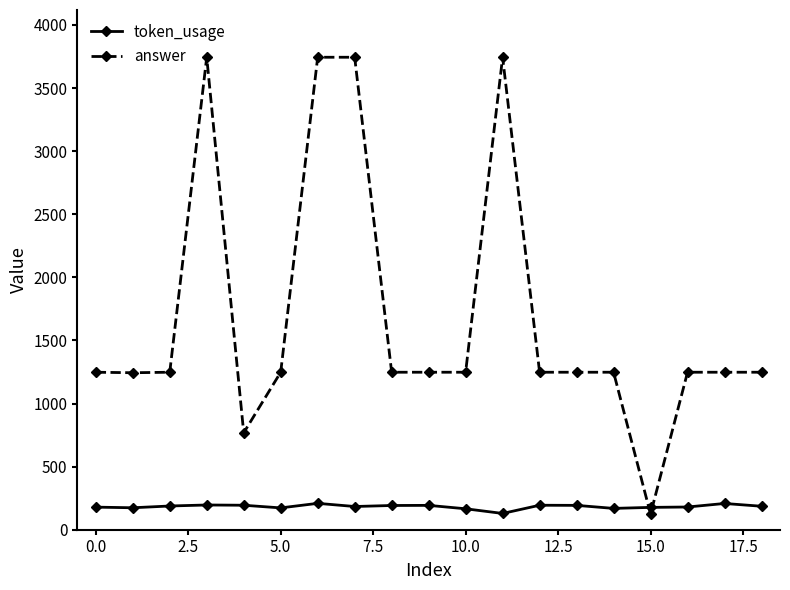

Which series has the largest range (max minus min)?

answer